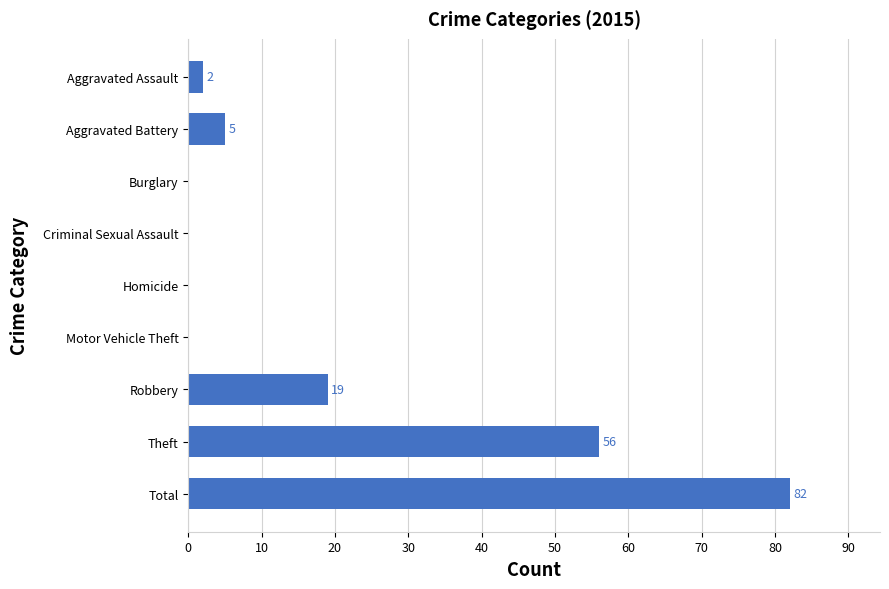

What is the sum of all values?

164